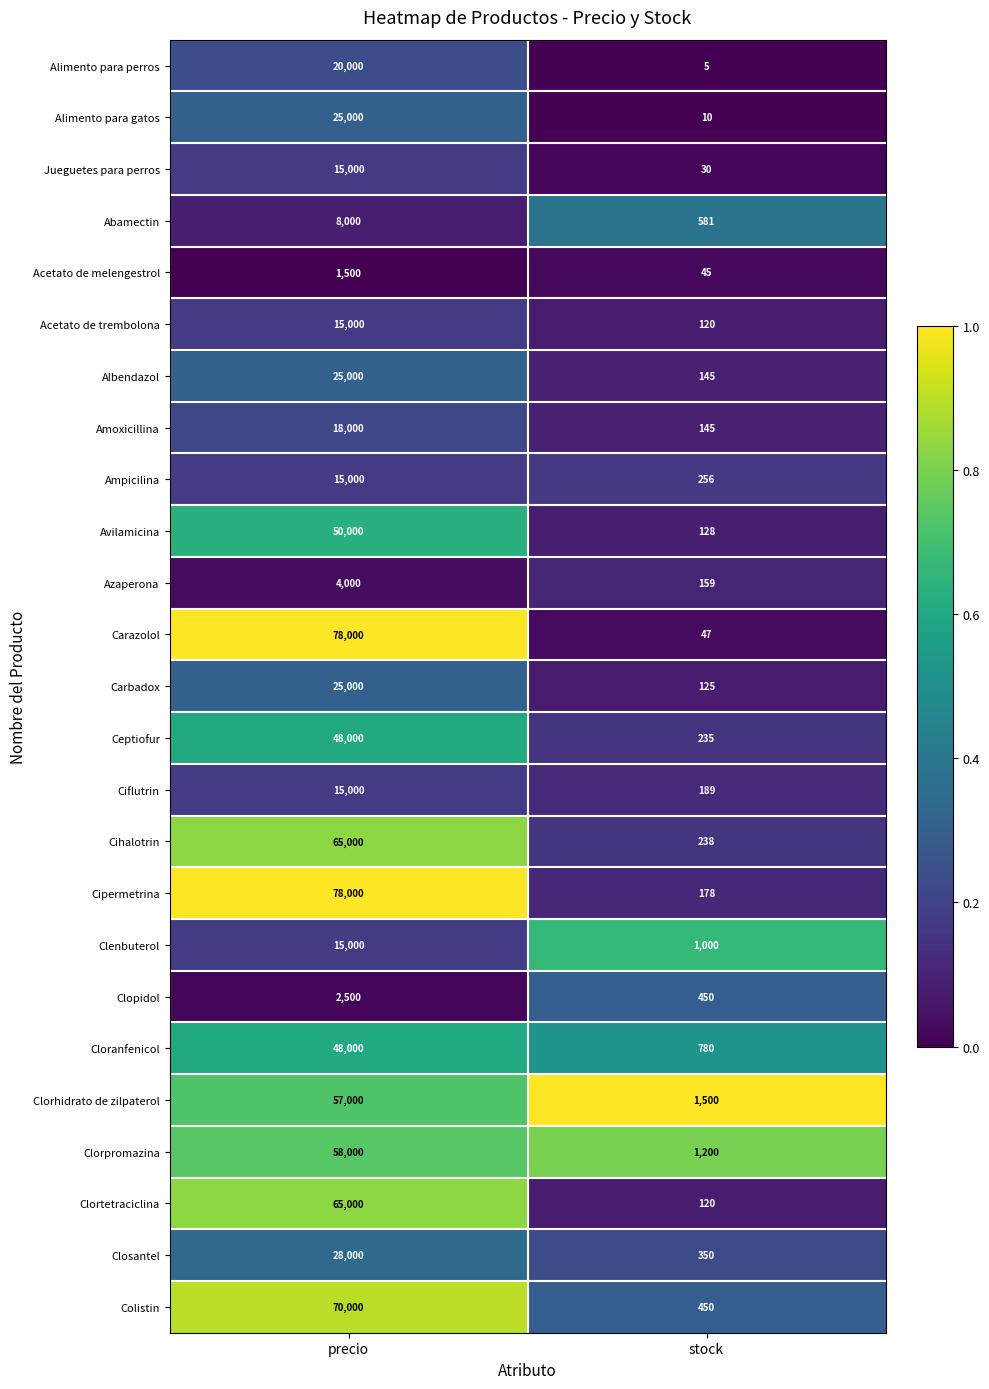

What is the difference between the Ampicilina values at precio and stock?

14744